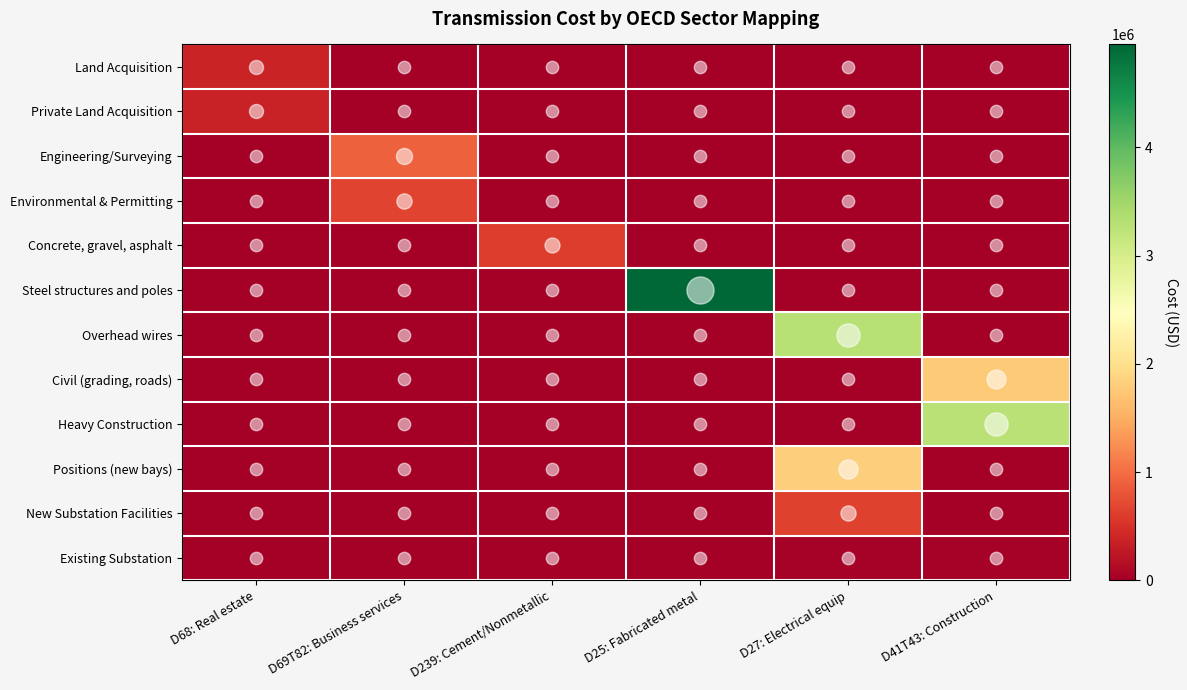

Reading right to left, extract all data points from this chart.

Land Acquisition: D41T43: Construction=0	D27: Electrical equip=0	D25: Fabricated metal=0	D239: Cement/Nonmetallic=0	D69T82: Business services=0	D68: Real estate=375000
Private Land Acquisition: D41T43: Construction=0	D27: Electrical equip=0	D25: Fabricated metal=0	D239: Cement/Nonmetallic=0	D69T82: Business services=0	D68: Real estate=363636
Engineering/Surveying: D41T43: Construction=0	D27: Electrical equip=0	D25: Fabricated metal=0	D239: Cement/Nonmetallic=0	D69T82: Business services=900000	D68: Real estate=0
Environmental & Permitting: D41T43: Construction=0	D27: Electrical equip=0	D25: Fabricated metal=0	D239: Cement/Nonmetallic=0	D69T82: Business services=675000	D68: Real estate=0
Concrete, gravel, asphalt: D41T43: Construction=0	D27: Electrical equip=0	D25: Fabricated metal=0	D239: Cement/Nonmetallic=600000	D69T82: Business services=0	D68: Real estate=0
Steel structures and poles: D41T43: Construction=0	D27: Electrical equip=0	D25: Fabricated metal=4950000	D239: Cement/Nonmetallic=0	D69T82: Business services=0	D68: Real estate=0
Overhead wires: D41T43: Construction=0	D27: Electrical equip=3300000	D25: Fabricated metal=0	D239: Cement/Nonmetallic=0	D69T82: Business services=0	D68: Real estate=0
Civil (grading, roads): D41T43: Construction=1765400	D27: Electrical equip=0	D25: Fabricated metal=0	D239: Cement/Nonmetallic=0	D69T82: Business services=0	D68: Real estate=0
Heavy Construction: D41T43: Construction=3276000	D27: Electrical equip=0	D25: Fabricated metal=0	D239: Cement/Nonmetallic=0	D69T82: Business services=0	D68: Real estate=0
Positions (new bays): D41T43: Construction=0	D27: Electrical equip=1800000	D25: Fabricated metal=0	D239: Cement/Nonmetallic=0	D69T82: Business services=0	D68: Real estate=0
New Substation Facilities: D41T43: Construction=0	D27: Electrical equip=650000	D25: Fabricated metal=0	D239: Cement/Nonmetallic=0	D69T82: Business services=0	D68: Real estate=0
Existing Substation: D41T43: Construction=27900	D27: Electrical equip=20000	D25: Fabricated metal=0	D239: Cement/Nonmetallic=0	D69T82: Business services=0	D68: Real estate=0